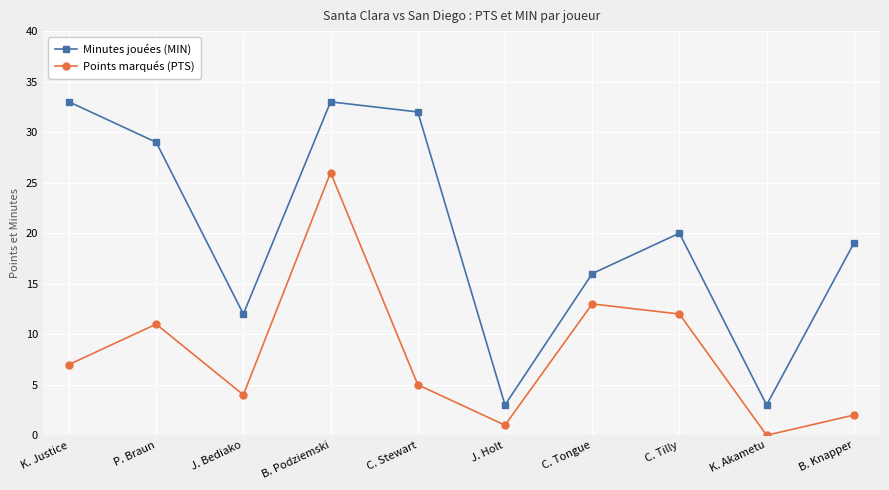

At which category does Minutes jouées (MIN) reach its first local peak?

B. Podziemski